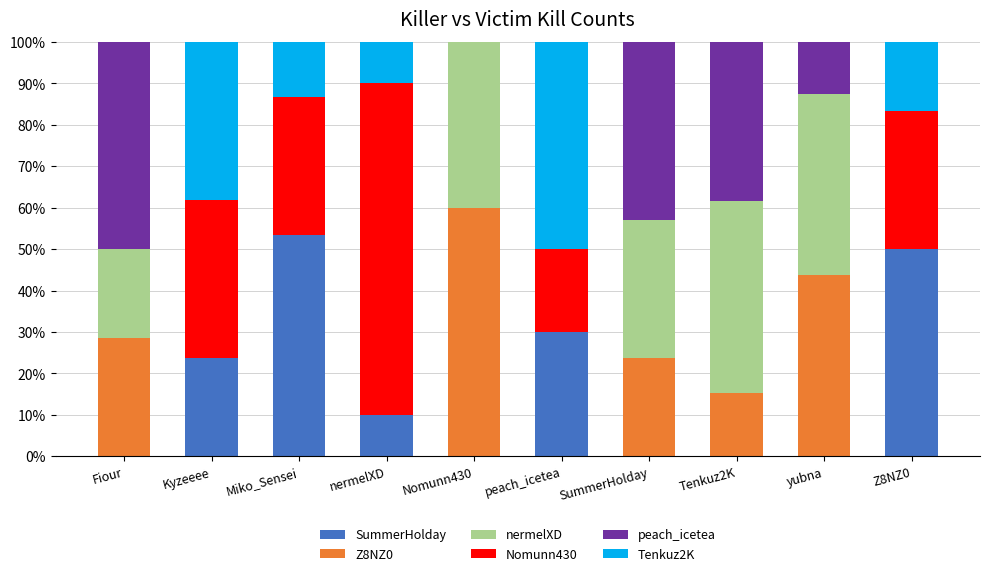

Between Miko_Sensei and SummerHolday, which series saw the biggest shift?

SummerHolday